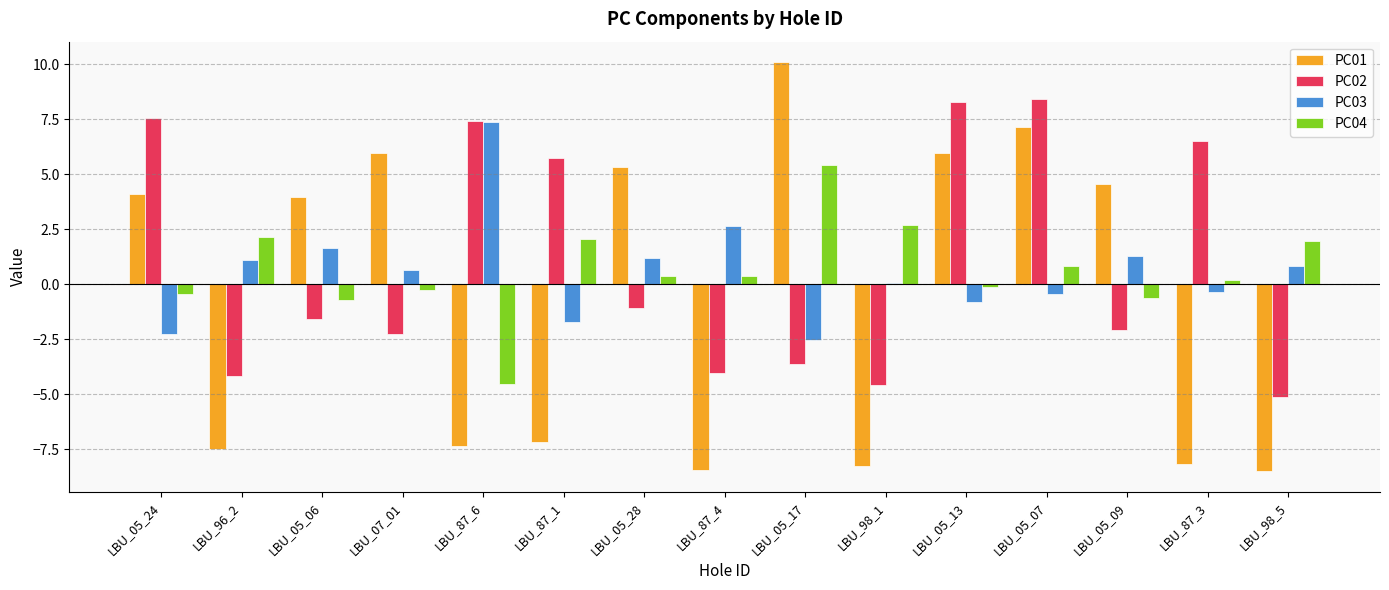

What is the approximate value of PC02 at LBU_05_28?

-1.1